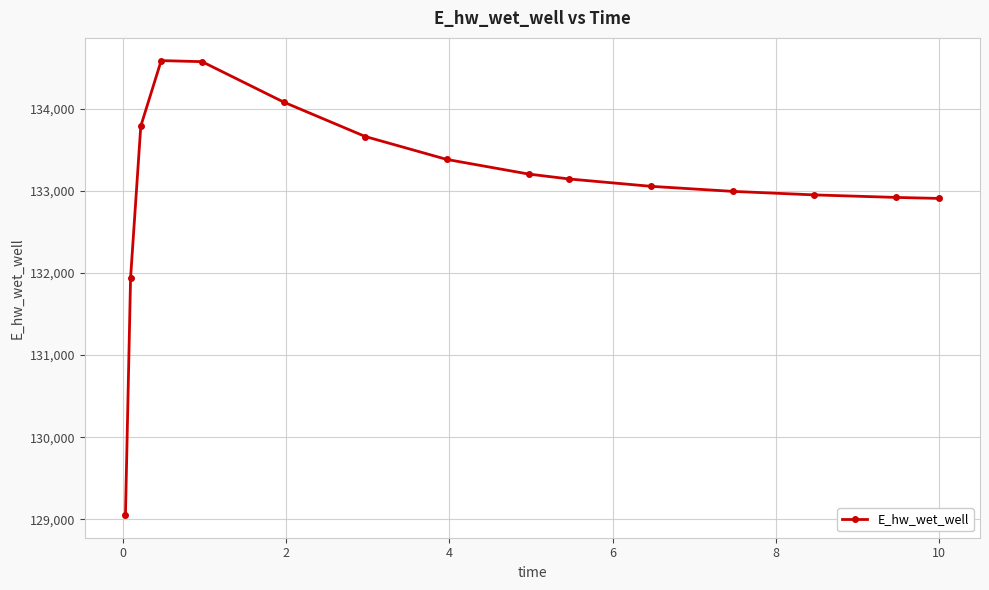

What is the value of the 11th point from the left?

133054.3